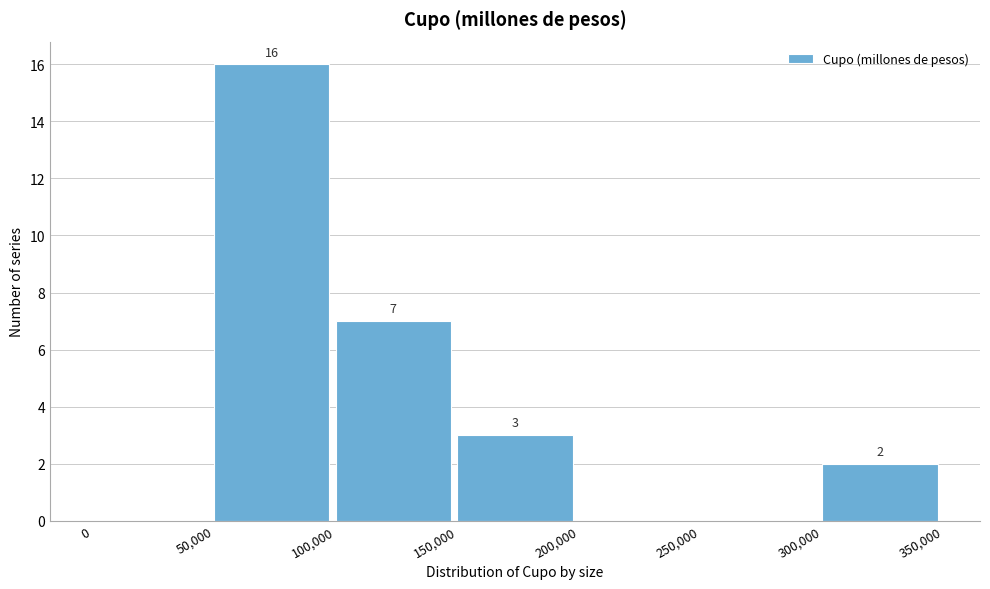

Which range on the x-axis has the tallest bar?

50,000 to 100,000